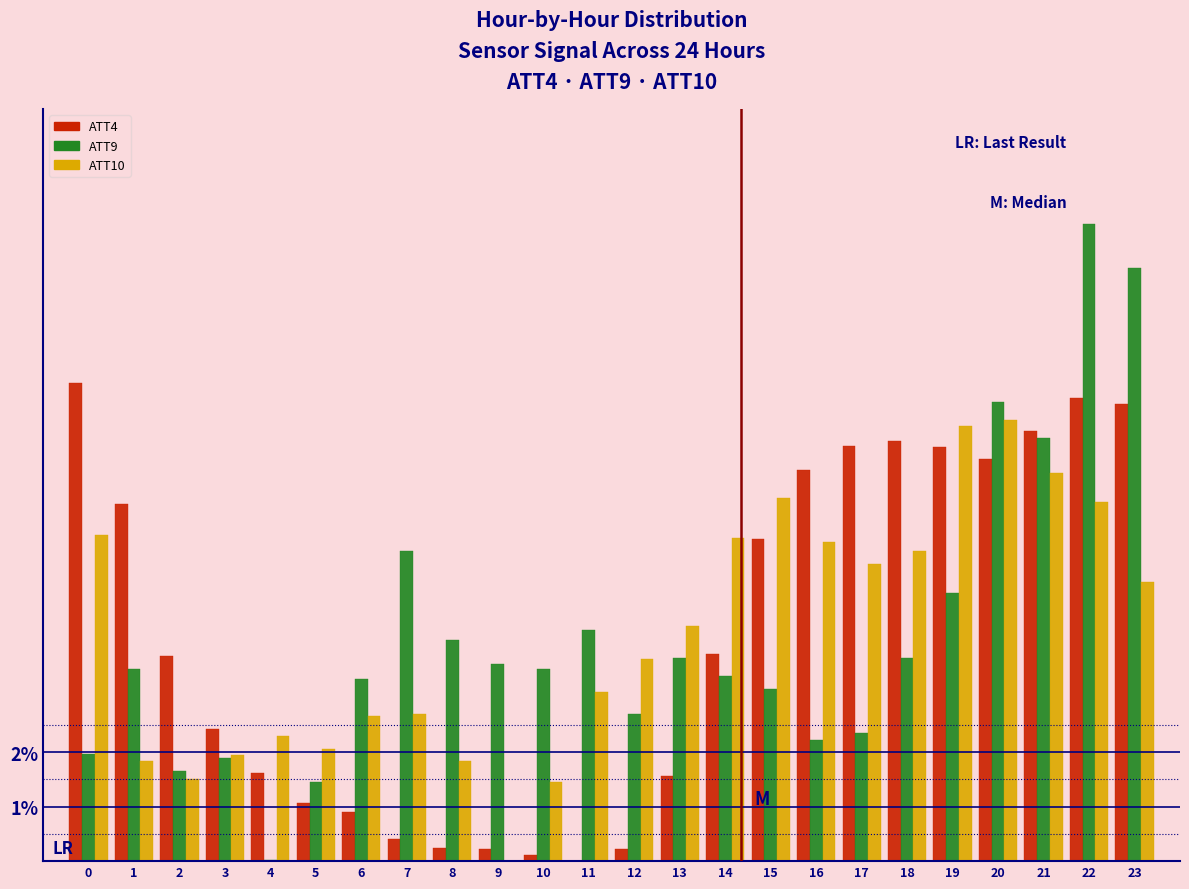

The value of ATT4 at 5 is 1.1. True or false?

True